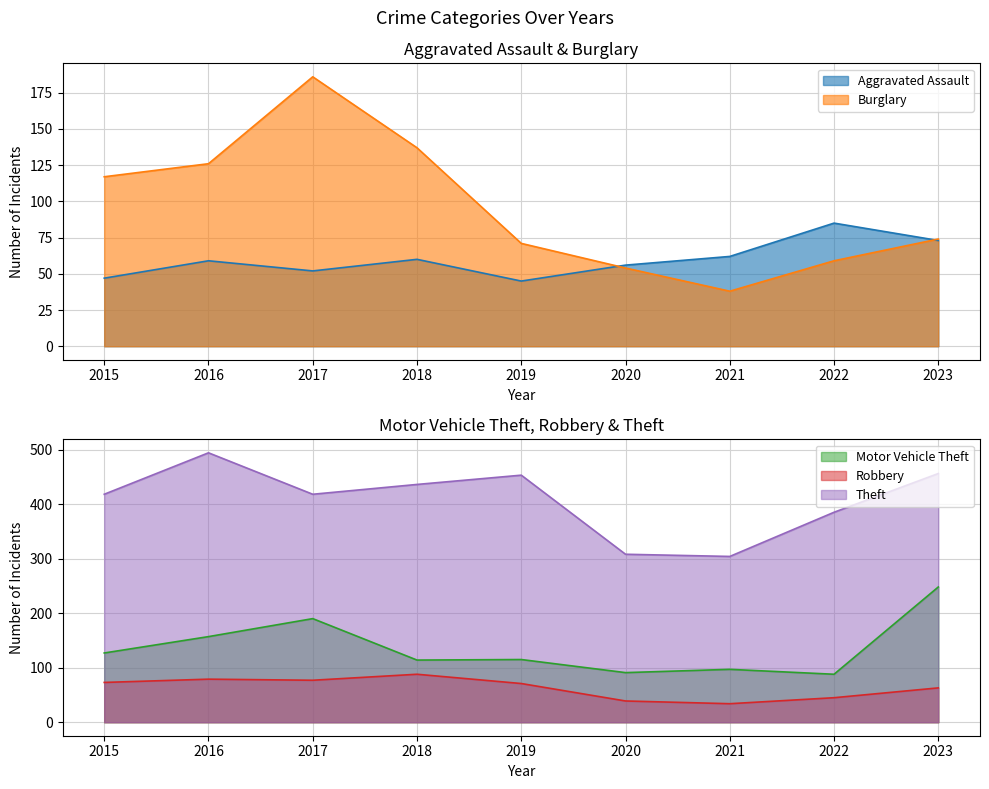

What is the value of the Theft point at the 4th from the left?

436